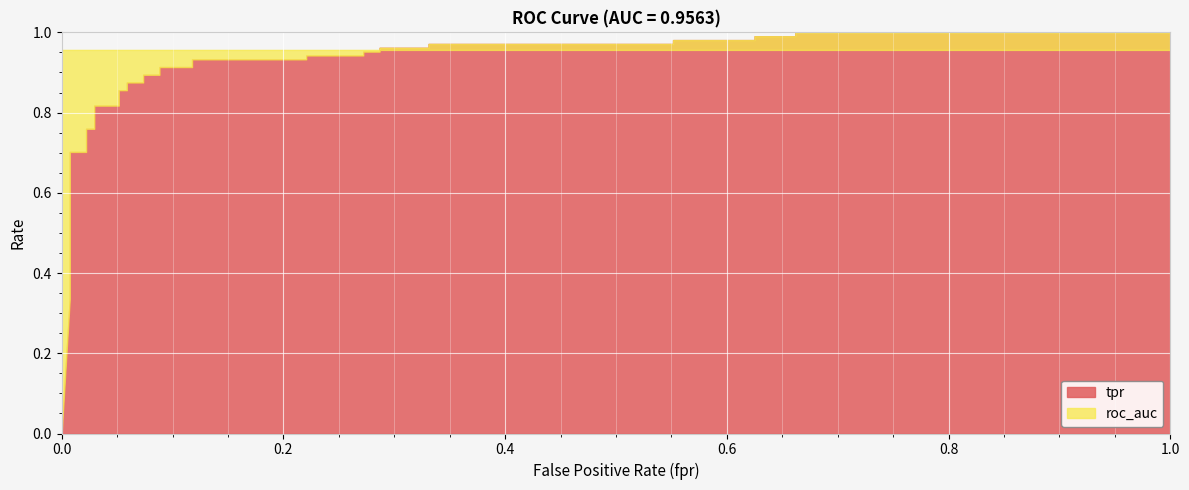

The value of tpr at 29 is 0.5. True or false?

False